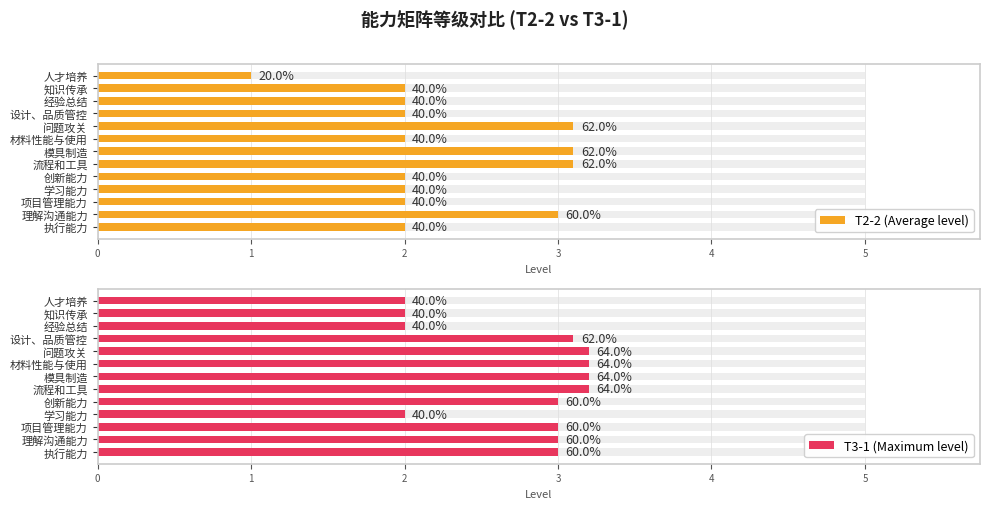

Is it true that T3-1 (Maximum level) equals 2.0 at 经验总结?

True